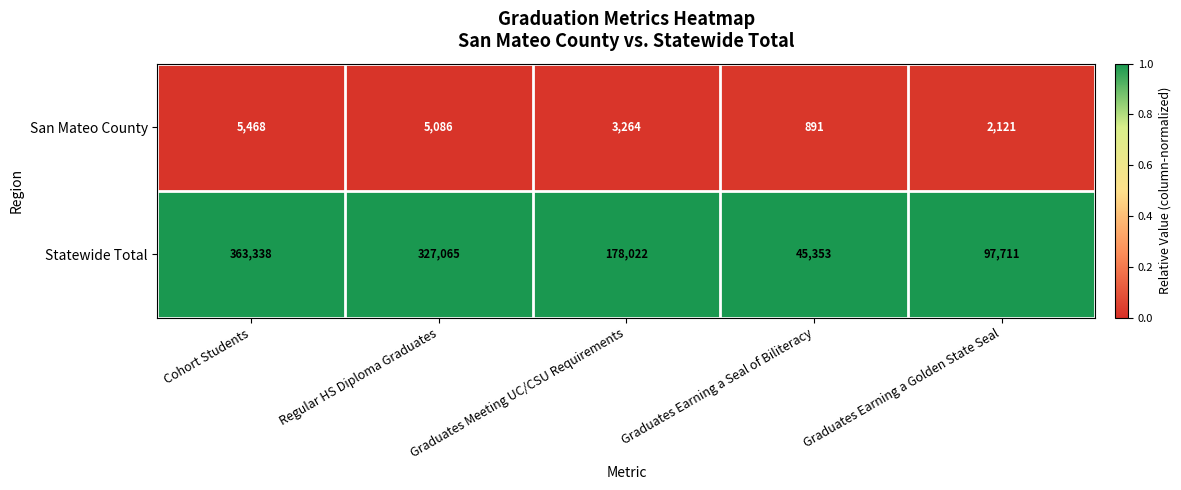

What is the difference between the Statewide Total values at Cohort Students and Graduates Meeting UC/CSU Requirements?

185316